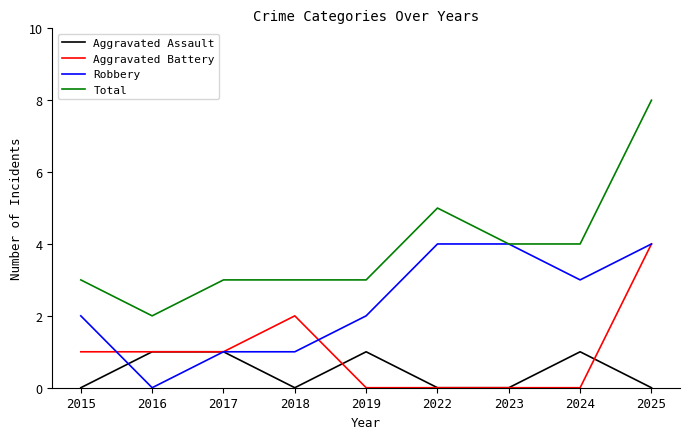

At which label does Total reach its minimum?

2016